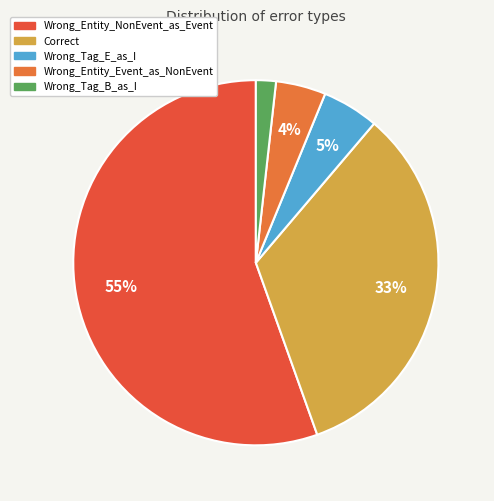

To the nearest percent, what is the difference between the largest and smallest slice percentages?

54%